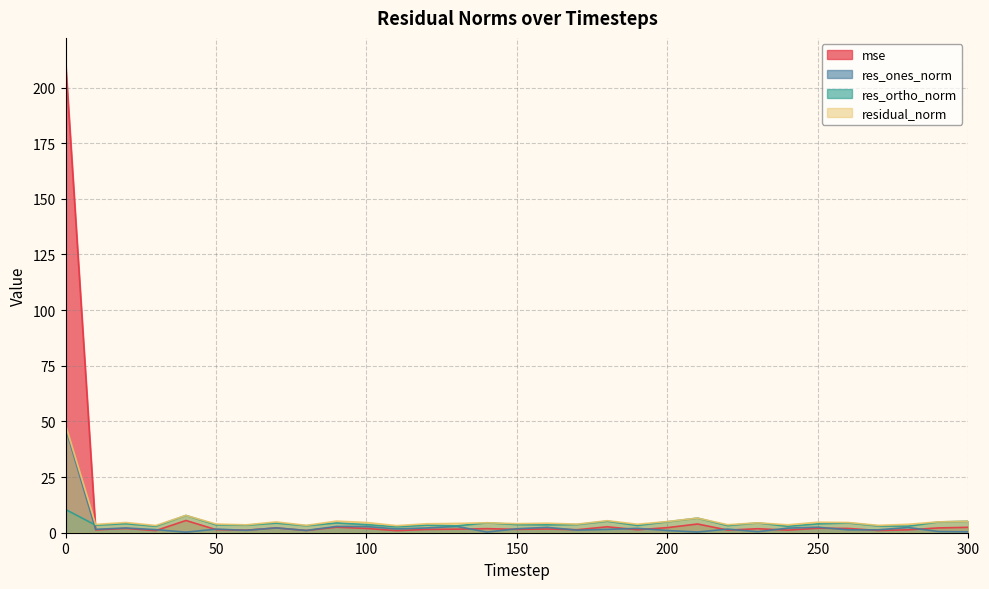

Which category has the lowest value in the res_ones_norm series?

40